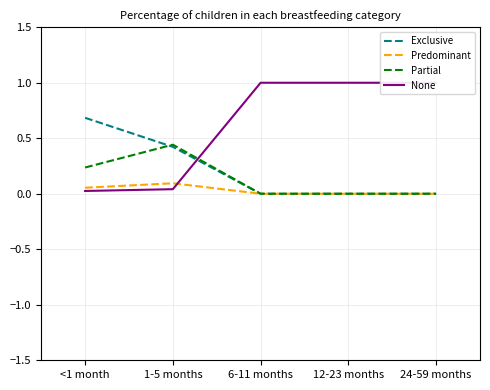

At which category does the chart reach its minimum across all series?

6-11 months